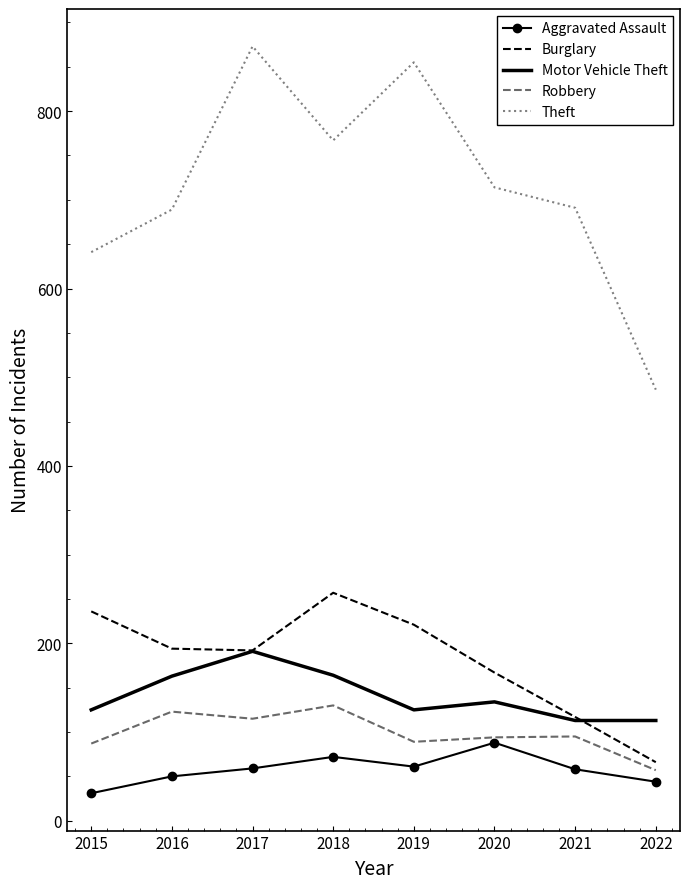

What is the total value across all series at 2016?

1219